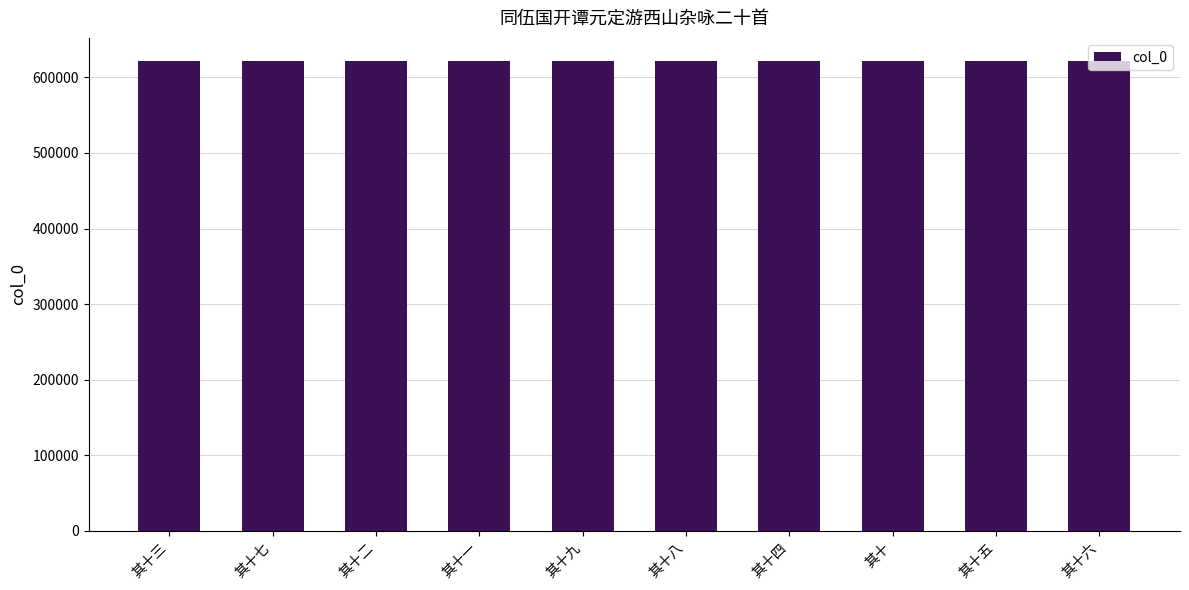

What is the ratio of the value at 其十五 to the value at 其十二?

1.0